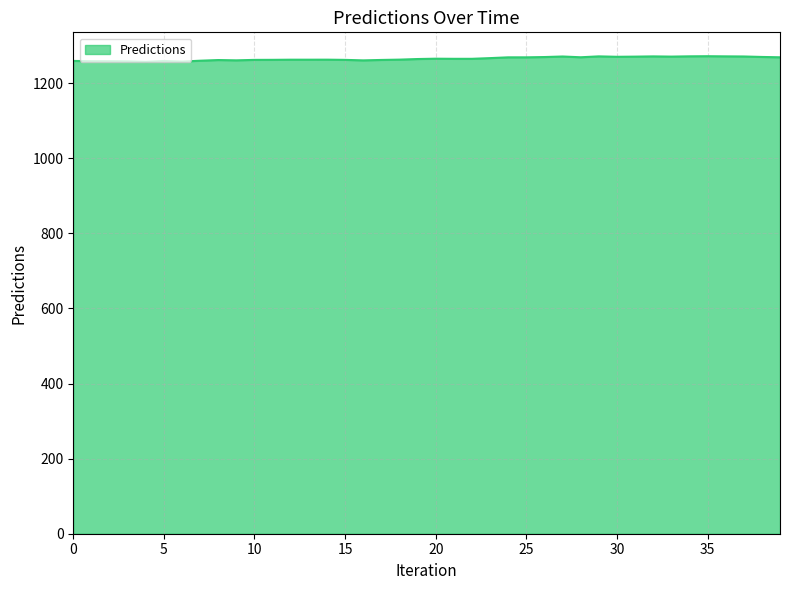

How many lines are shown in the chart?

1